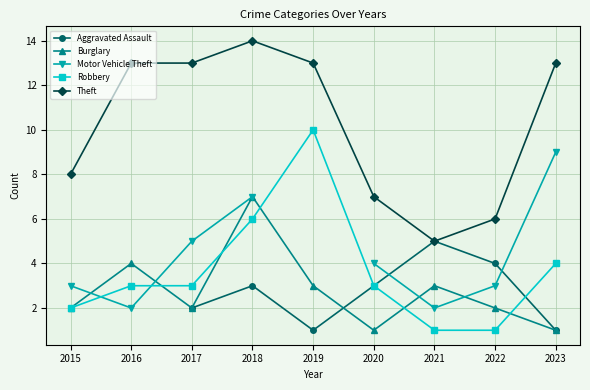

Where is the first local maximum for Burglary?

2016